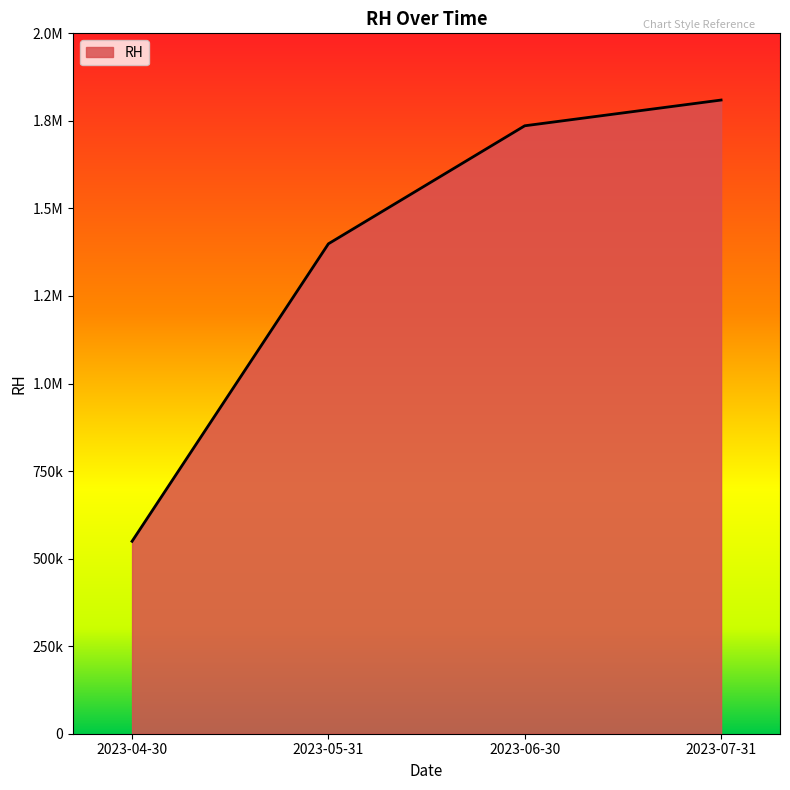

What is the average value?

1373500